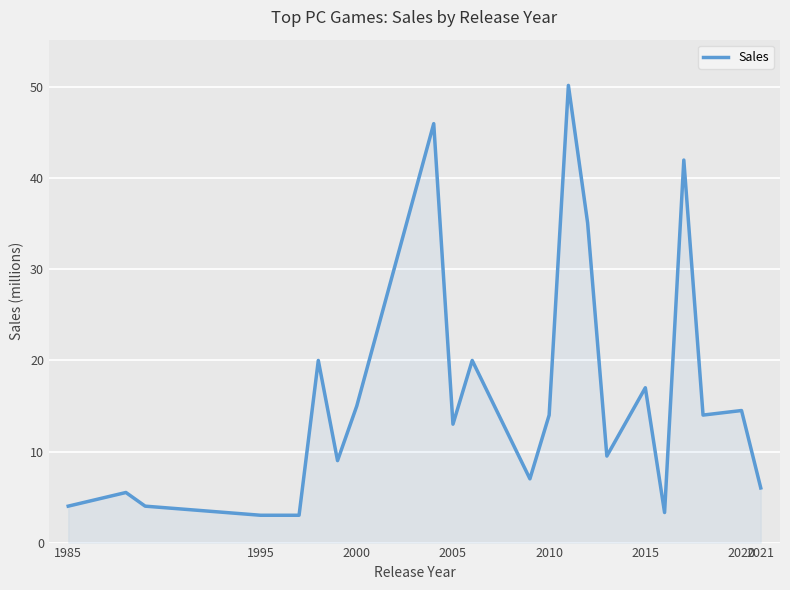

What is the difference between the maximum and minimum values?

47.2